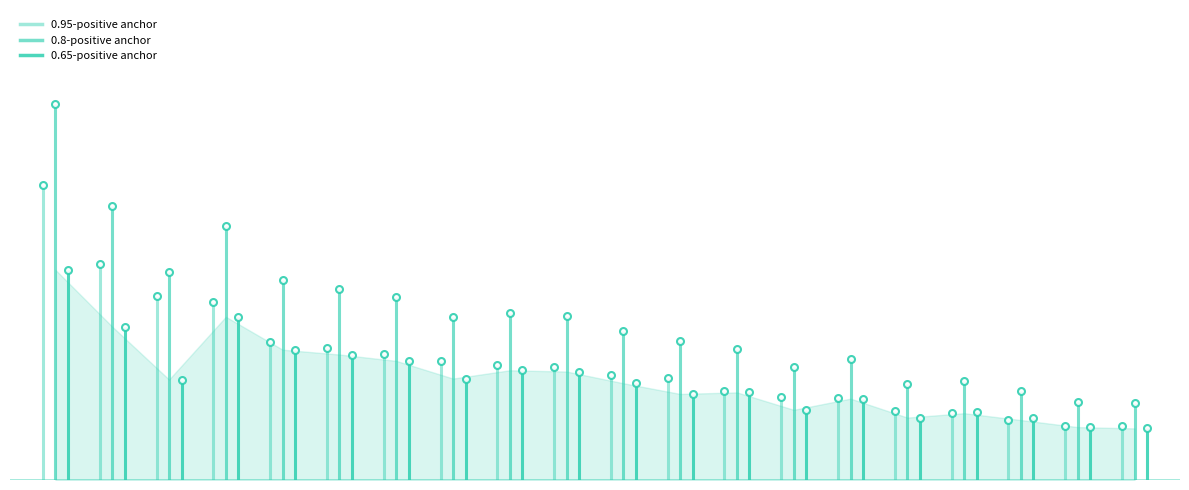

Which series has the largest total across all categories?

0.8-positive anchor